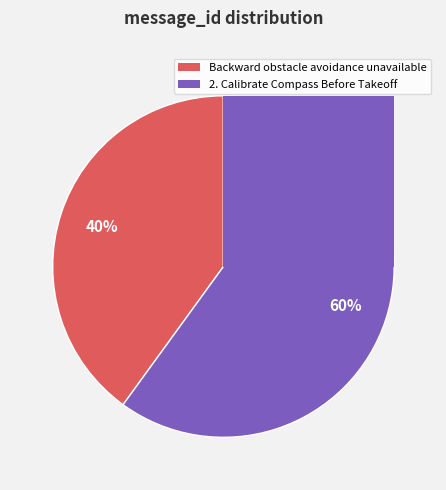

Rank the categories by value from highest to lowest.

2. Calibrate Compass Before Takeoff, Backward obstacle avoidance unavailable